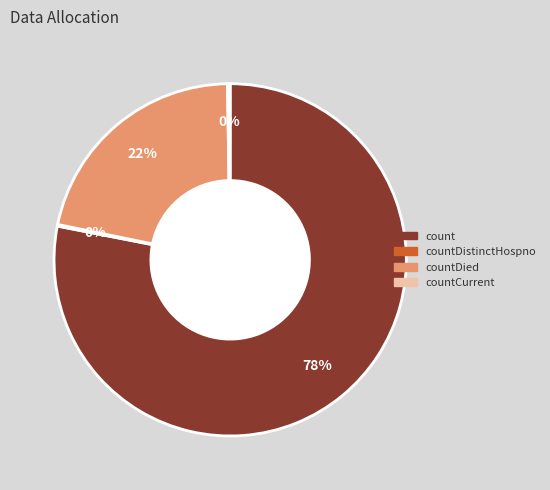

To the nearest percent, what percentage of the pie is countDied?

22%